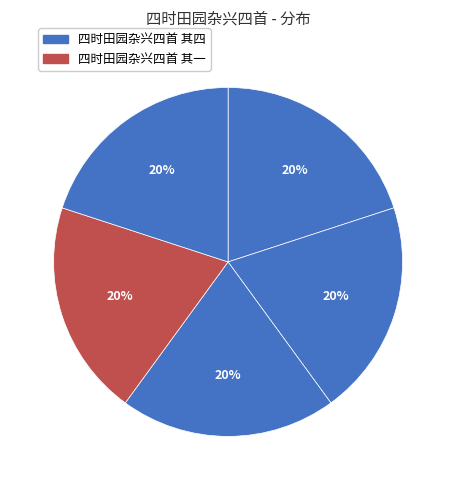

How many segments does this pie chart have?

5